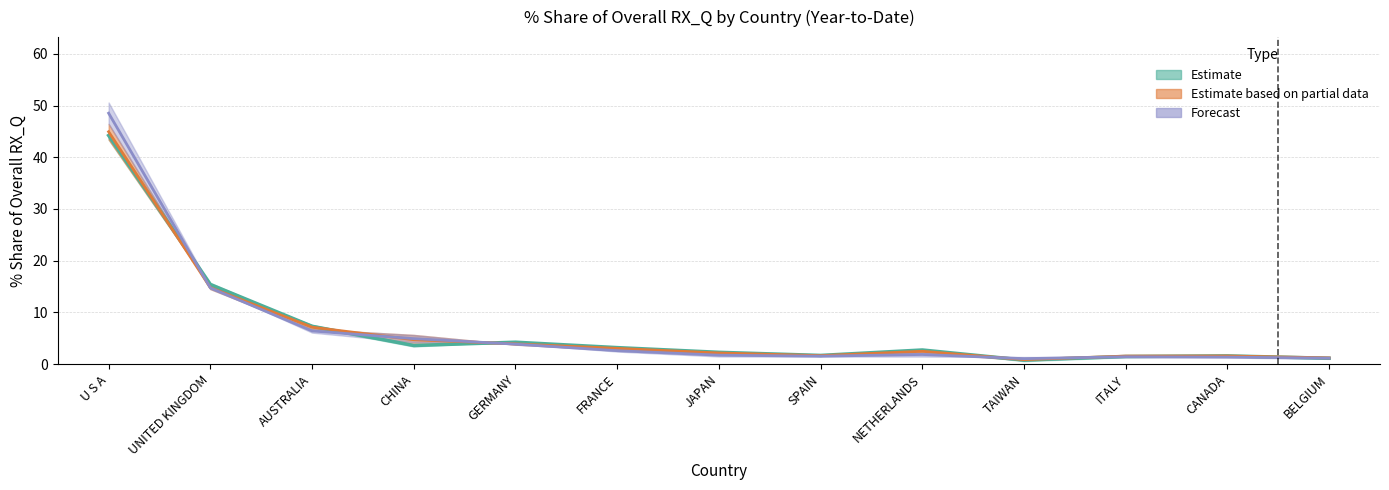

In 201612_% Share of overall RX_Q, how many points are lower than both neighbors (excluding endpoints)?

3